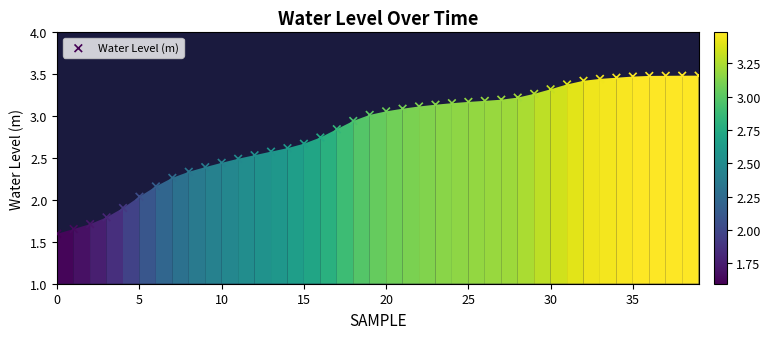

What is the range of Y values (max minus min)?

1.9